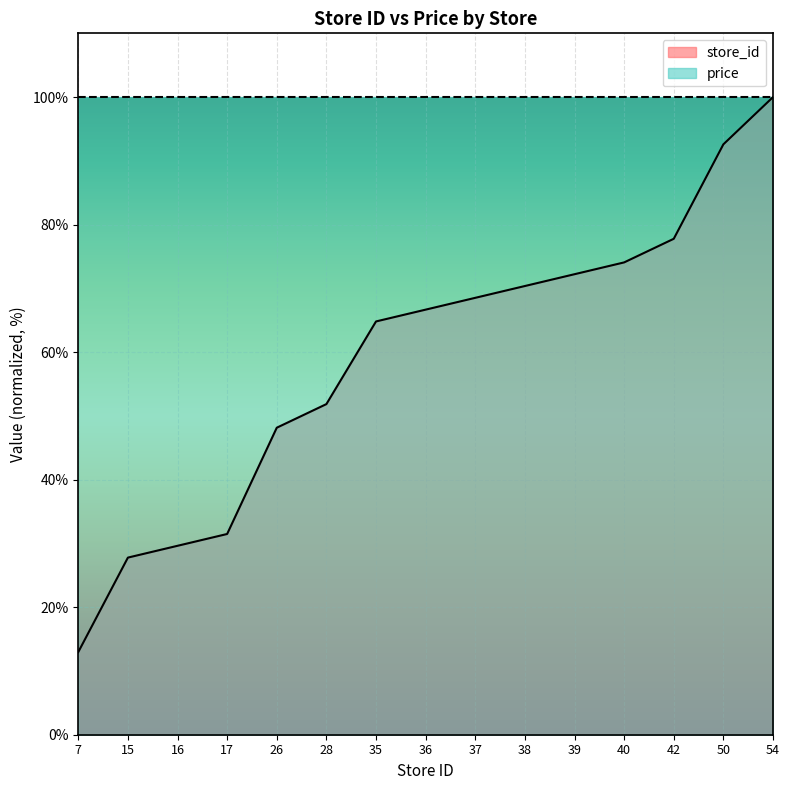

Is it true that the value at 35 is 64.8?

True